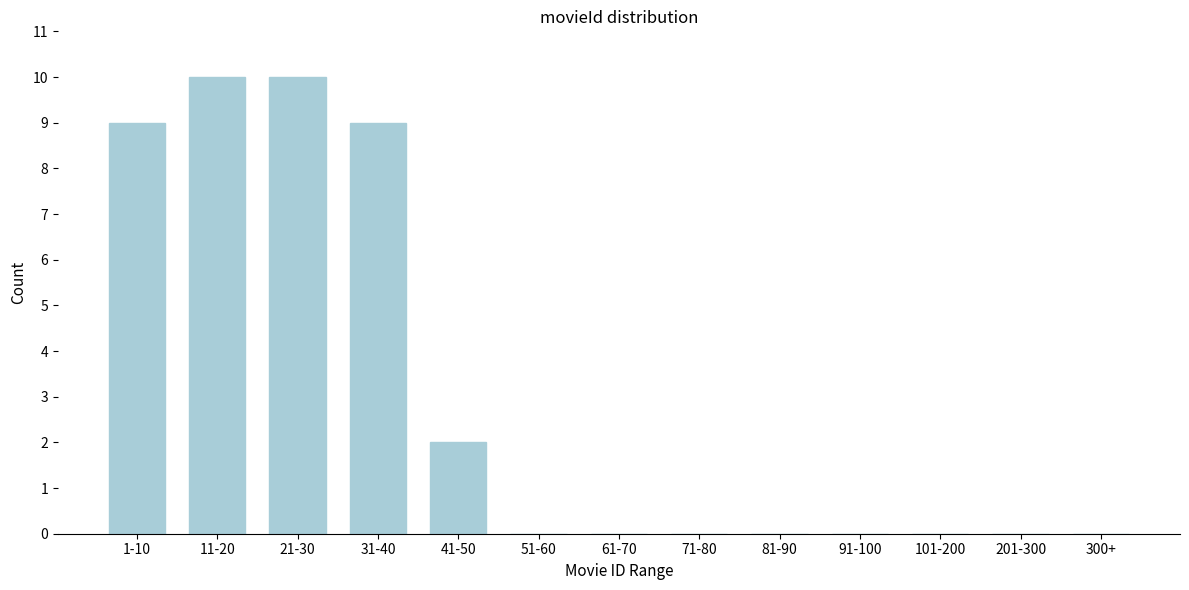

Reading right to left, extract all data points from this chart.

300+=0	201-300=0	101-200=0	91-100=0	81-90=0	71-80=0	61-70=0	51-60=0	41-50=2	31-40=9	21-30=10	11-20=10	1-10=9